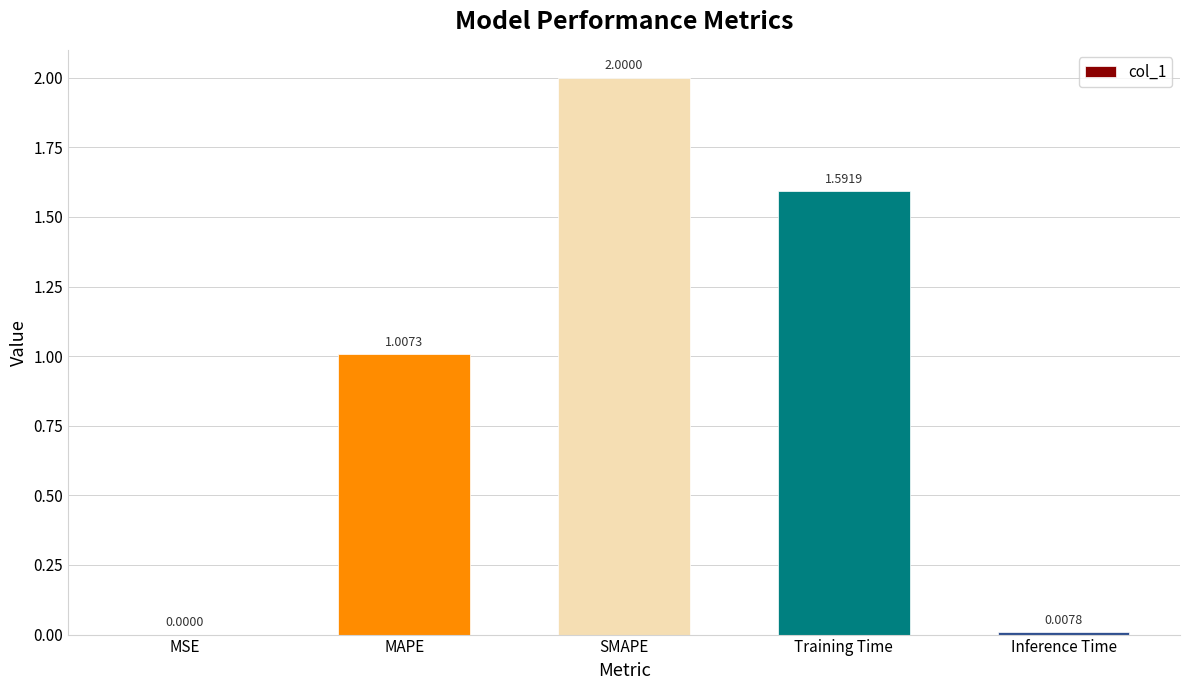

Which label corresponds to the largest value in the chart?

SMAPE